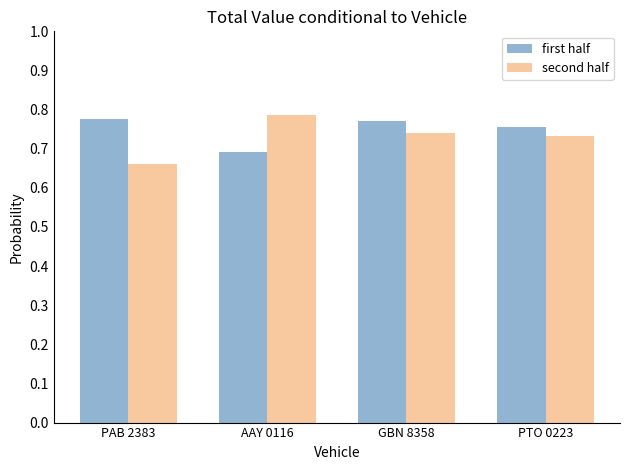

At which label is second half closest to 0?

PAB 2383